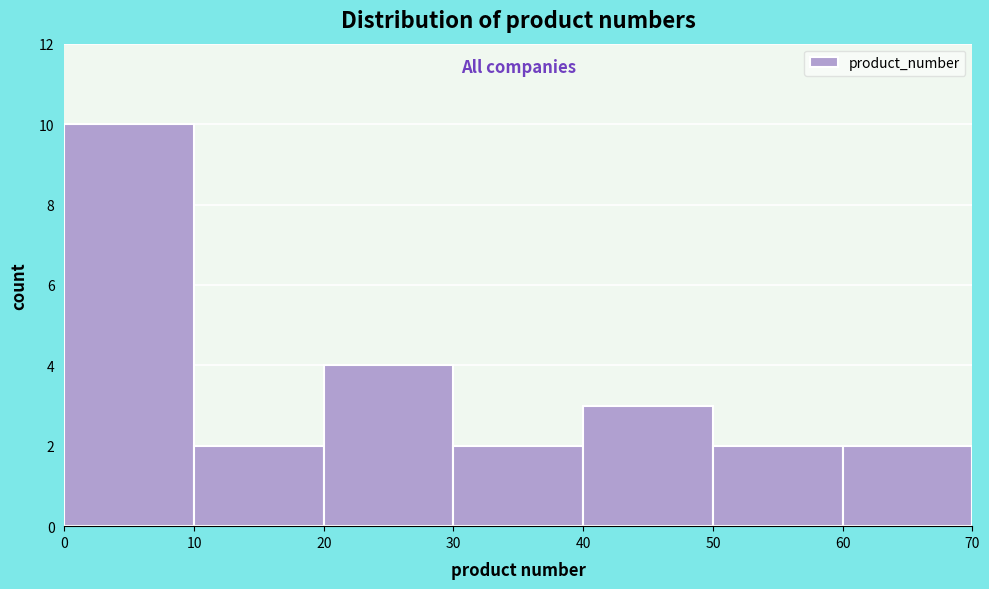

Reading left to right, list every bar in this chart as the range it spans on the x-axis followed by its height. The values are not printed on the chart, so give them approximately, as read against the axis.

0 to 10: 10
10 to 20: 2
20 to 30: 4
30 to 40: 2
40 to 50: 3
50 to 60: 2
60 to 70: 2